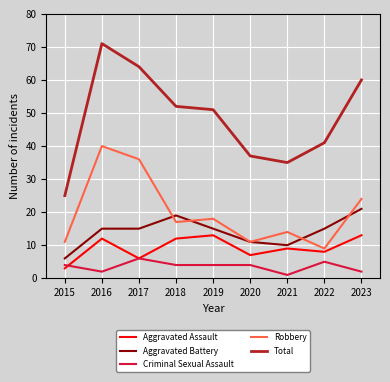

What is the difference between the maximum and minimum values in the Aggravated Battery series?

15